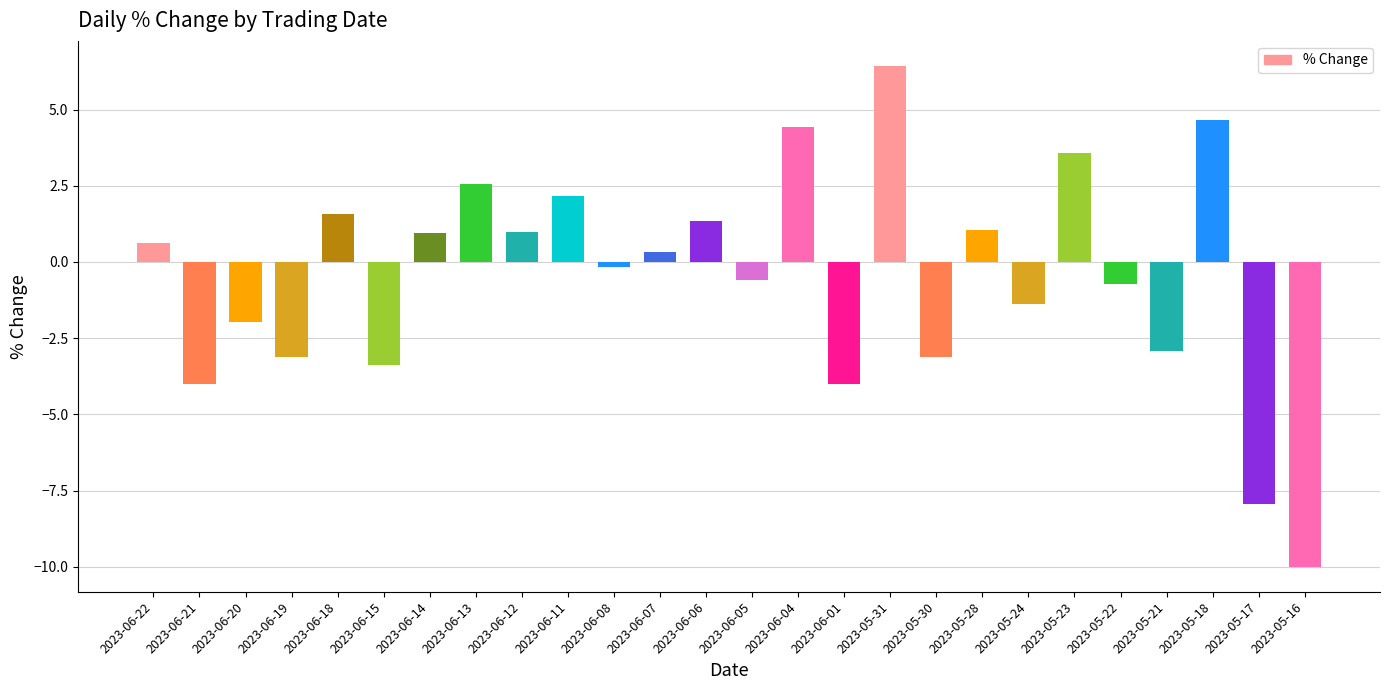

At which label does the data first exceed 0?

2023-06-22